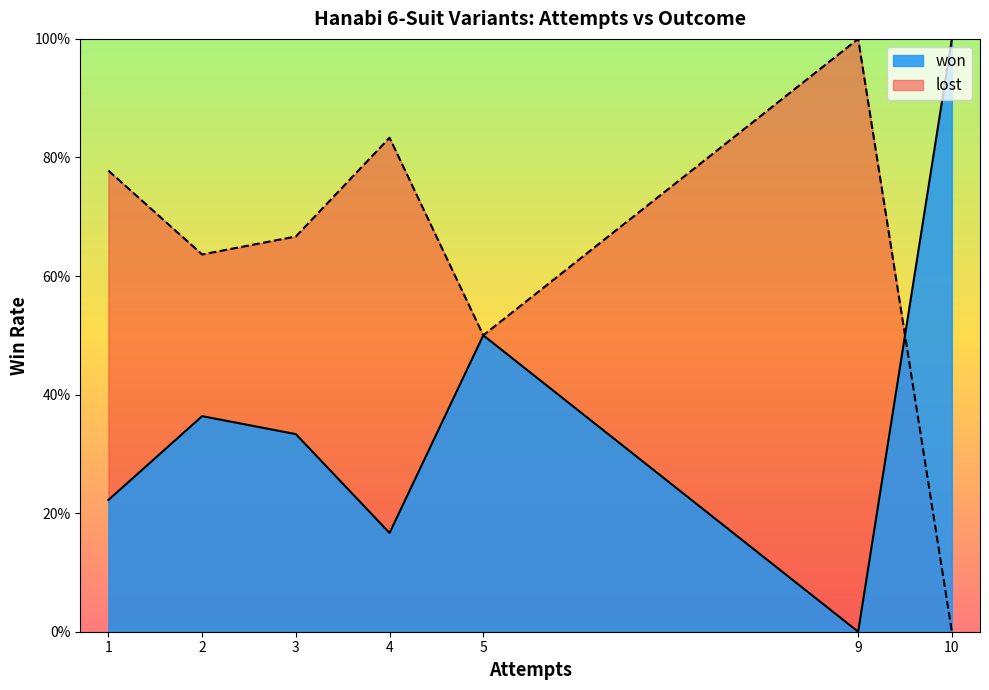

True or false: lost and won intersect in this chart.

True